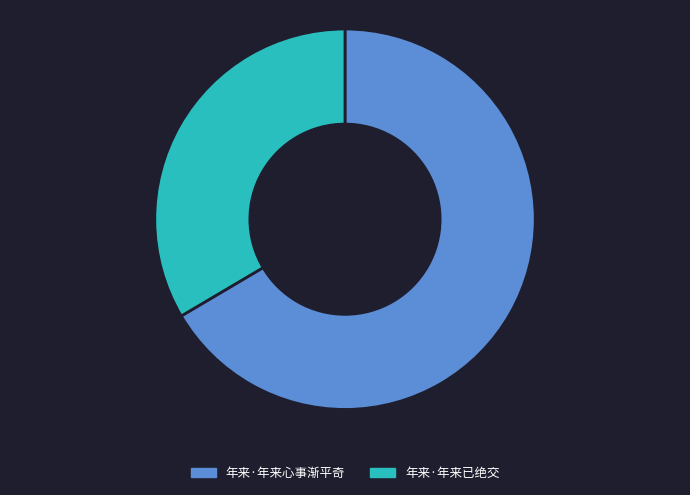

Is the sum of 年来·年来心事渐平奇 and 年来·年来已绝交 greater than half?

Yes